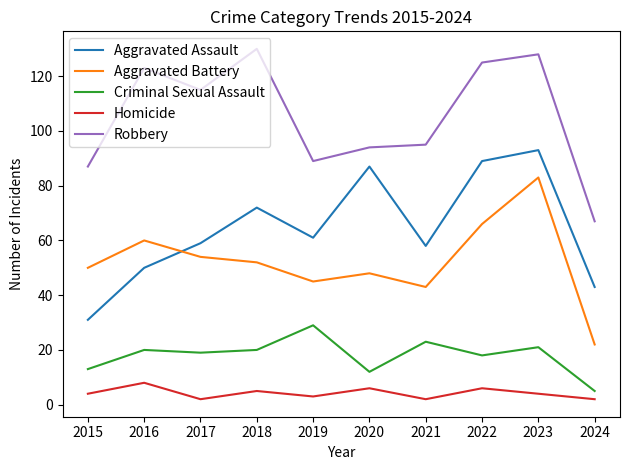

What is the average value of the Aggravated Battery series?

52